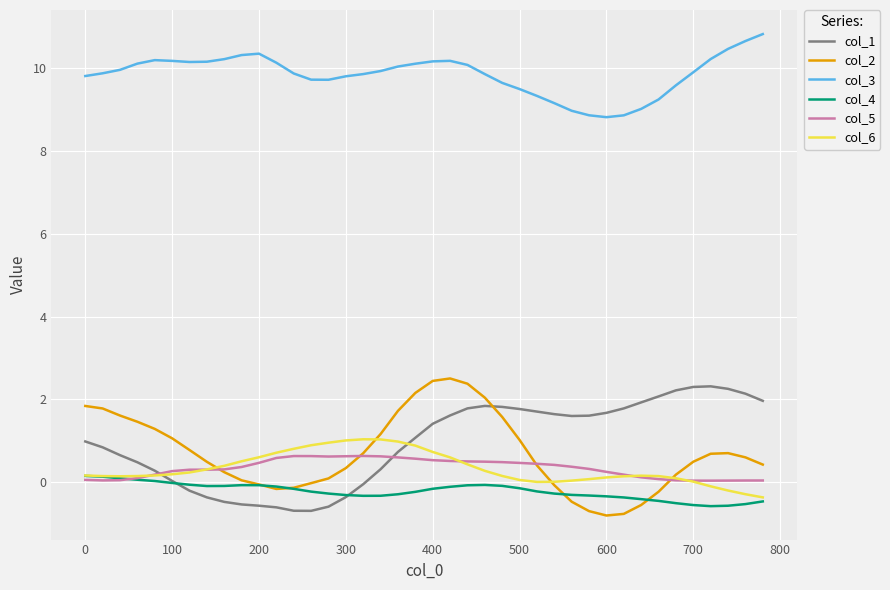

Which series has the largest total across all categories?

col_3